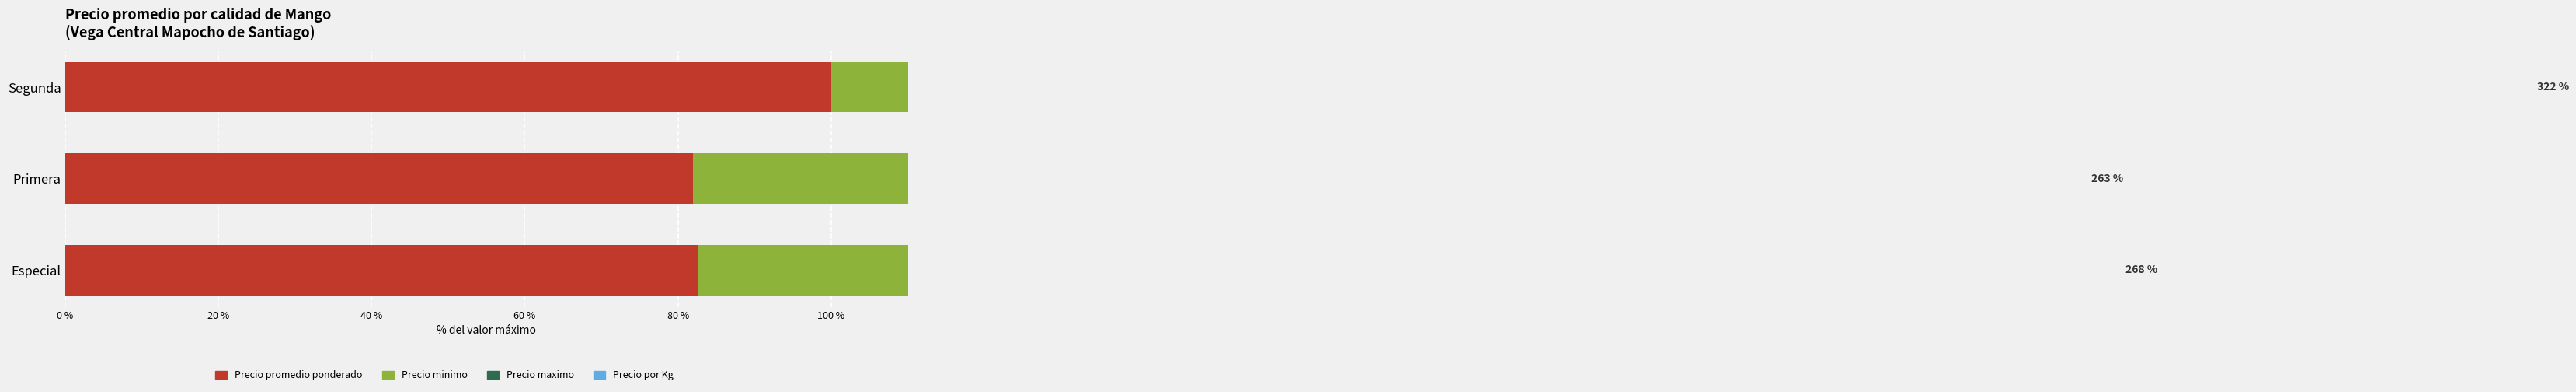

Reading left to right, transcribe all the data shown in this chart.

Precio promedio ponderado: 82.7	81.9	100.0
Precio minimo: 78.6	77.7	99.0
Precio maximo: 86.4	83.8	99.0
Precio por Kg: 20.7	20.5	24.0